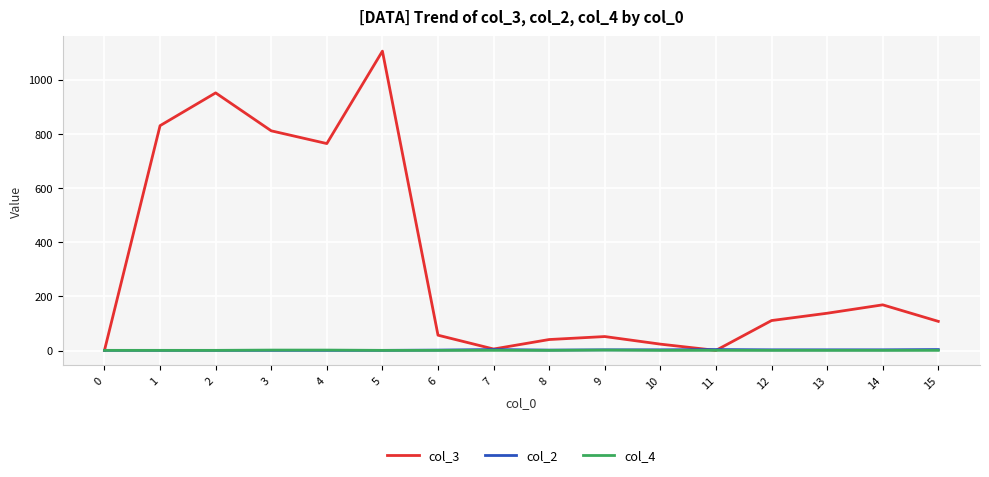

What is the greatest value displayed?

1105